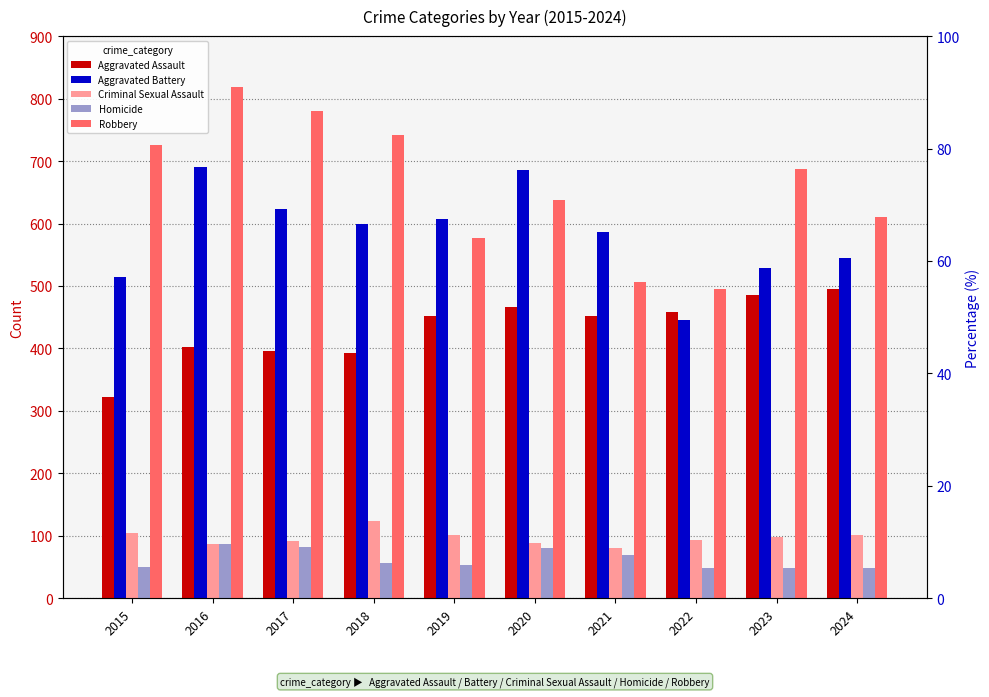

Read the Robbery value at 2023.

687